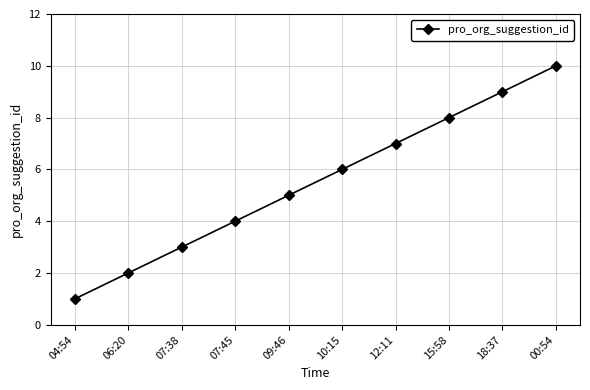

How many values are between 3 and 8?

6